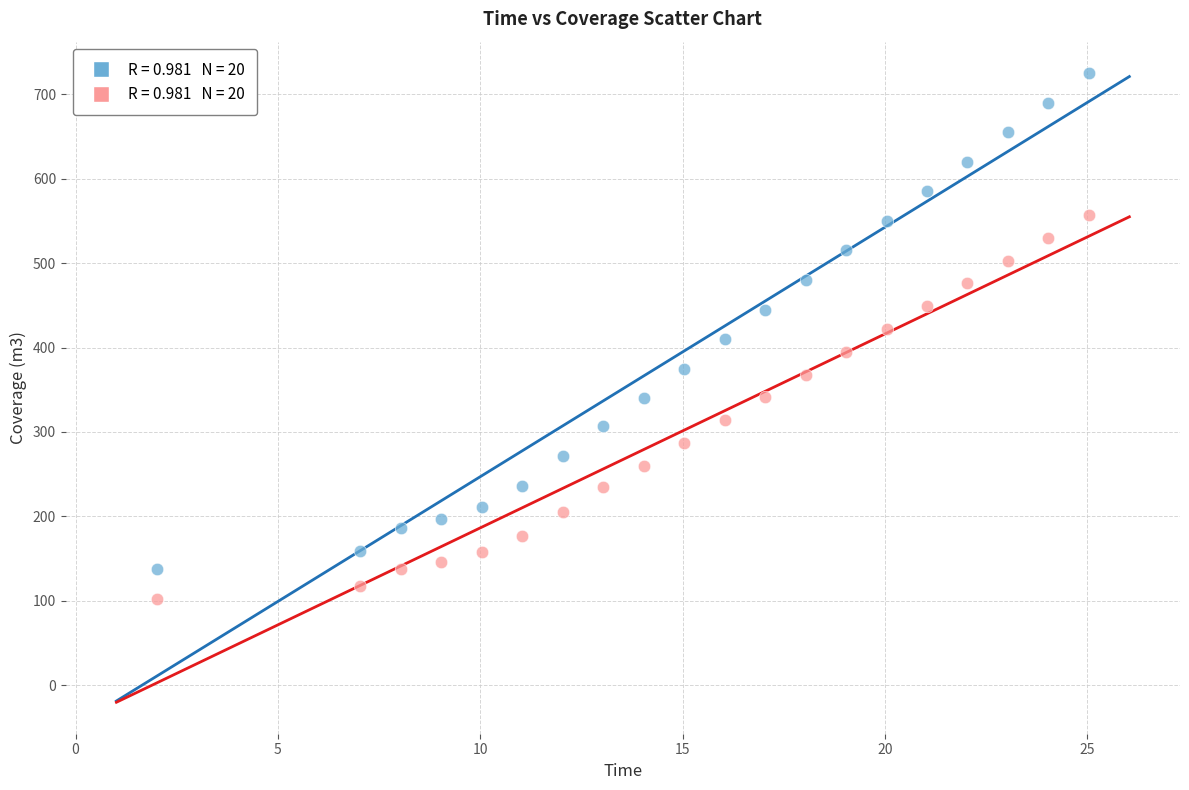

Across all data points, what is the range of Y values (max minus min)?

623.2